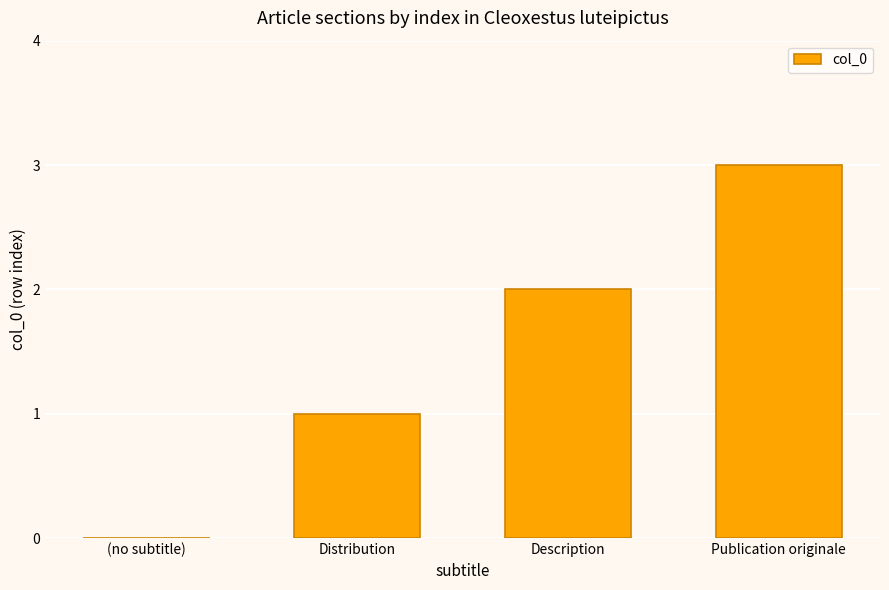

Count the number of data series in this chart.

1